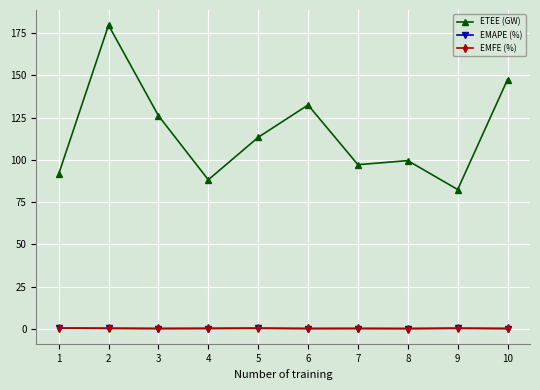

The value of ETEE (GW) at 5 is 200.3. True or false?

False